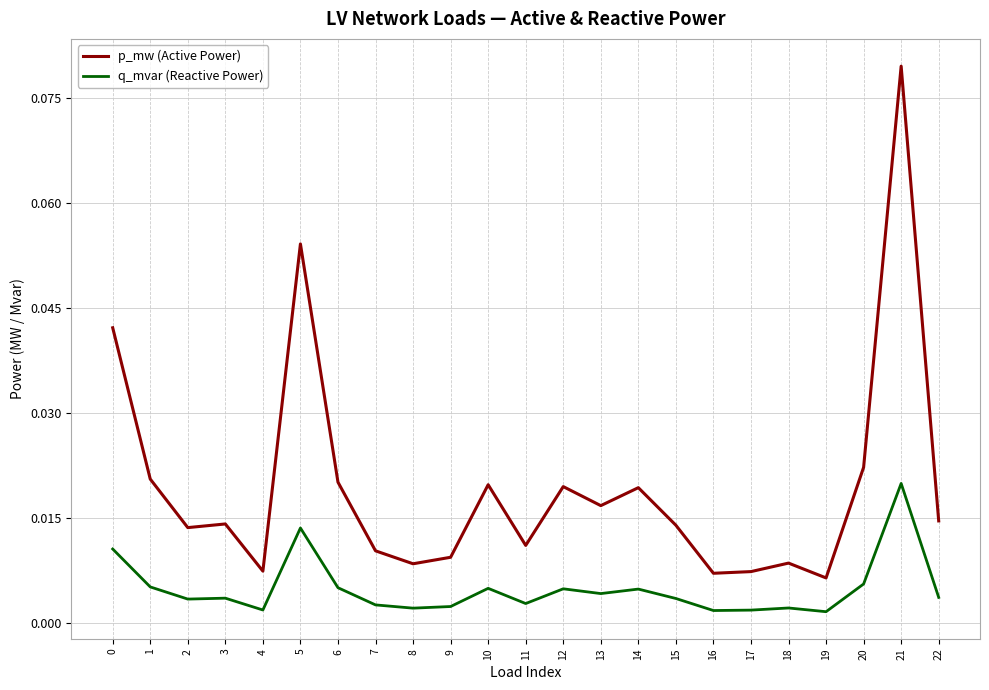

What is the sum of all p_mw (Active Power) values?

0.4